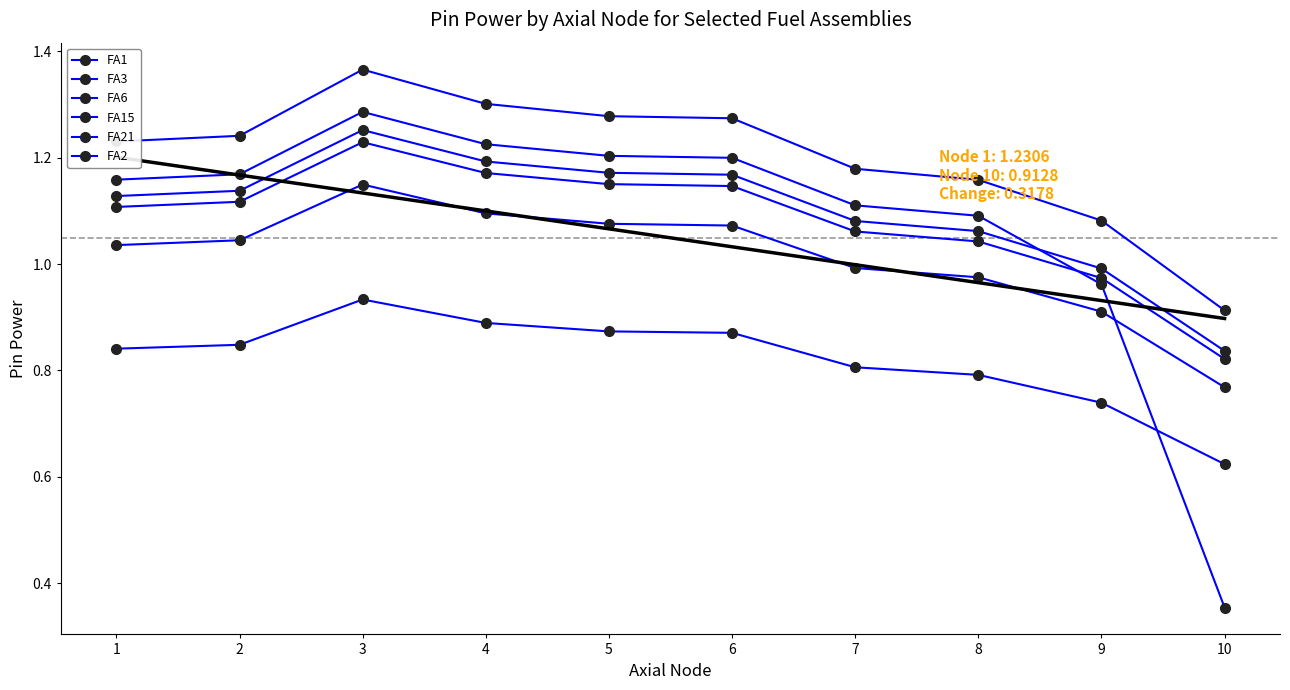

How many interior local peaks does the FA1 series have?

1